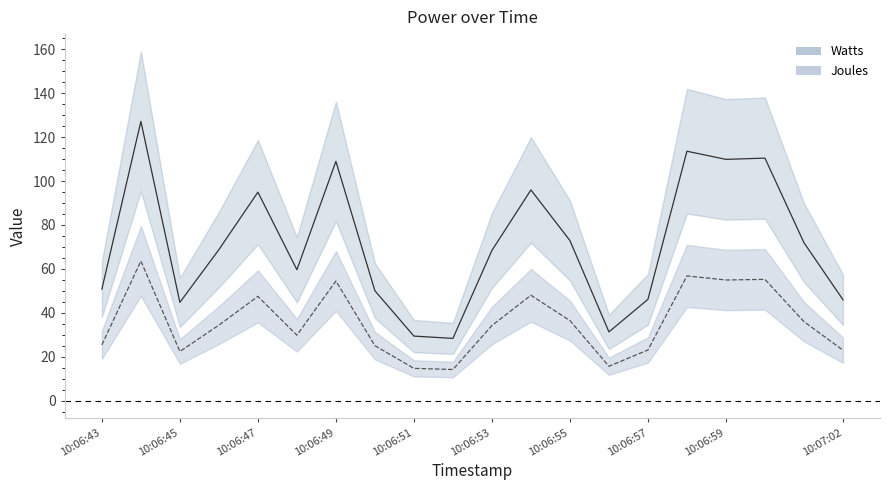

Rank the series by their maximum value, from lowest to highest.

Joules, Watts